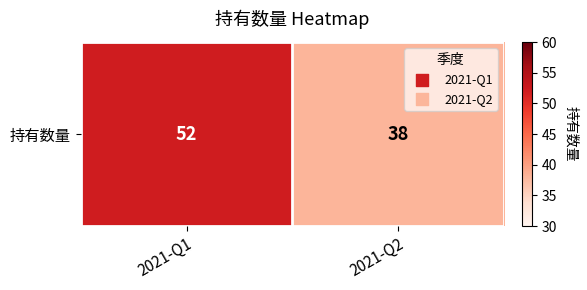

The chart shows a value of 51 at 2021-Q2. True or false?

False